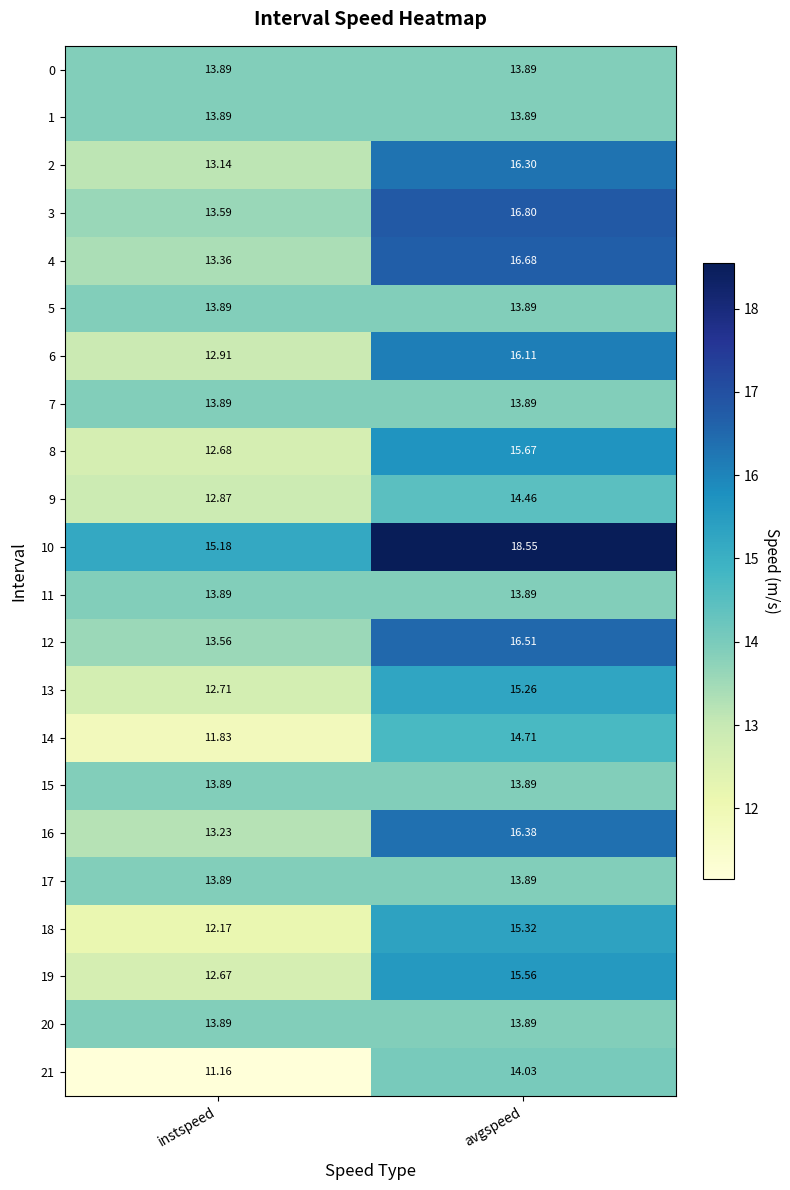

At which category is the sum across all series the highest?

avgspeed